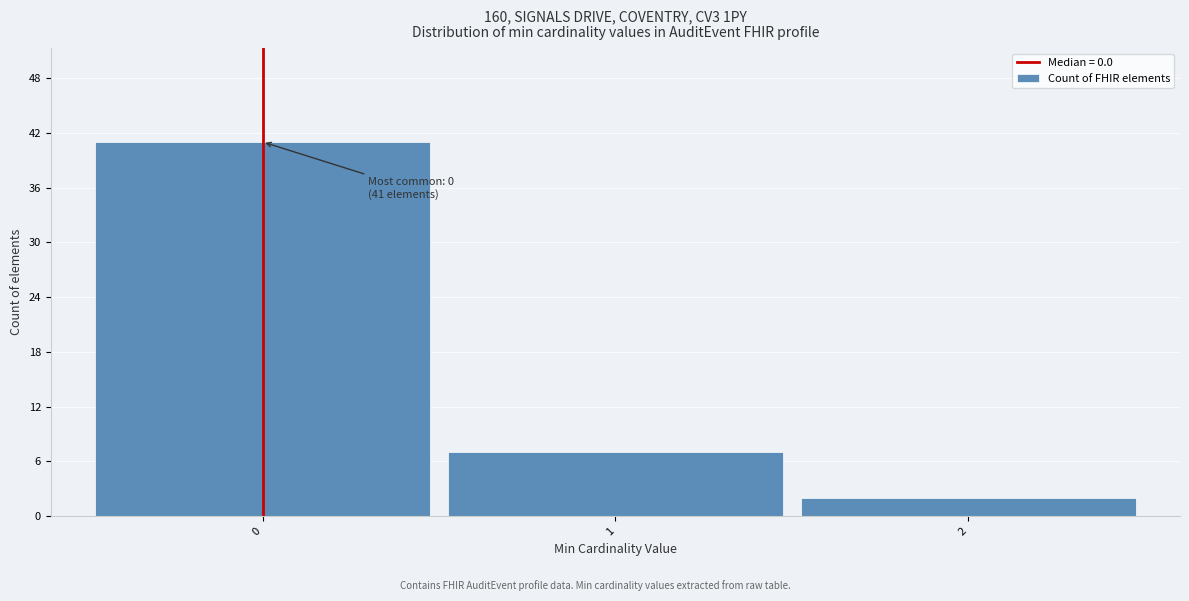

Over which range of the x-axis is the bar tallest?

-0.5 to 0.5